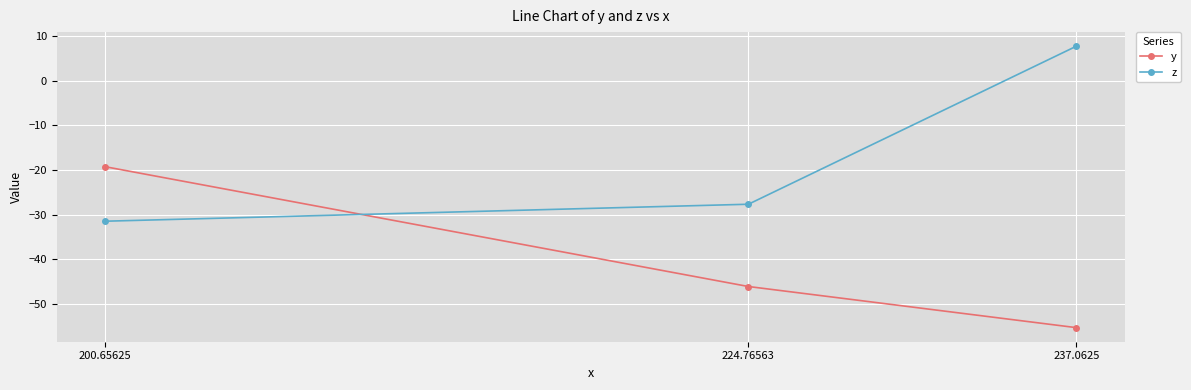

What is the value of the z point at the 1st from the left?

-31.4